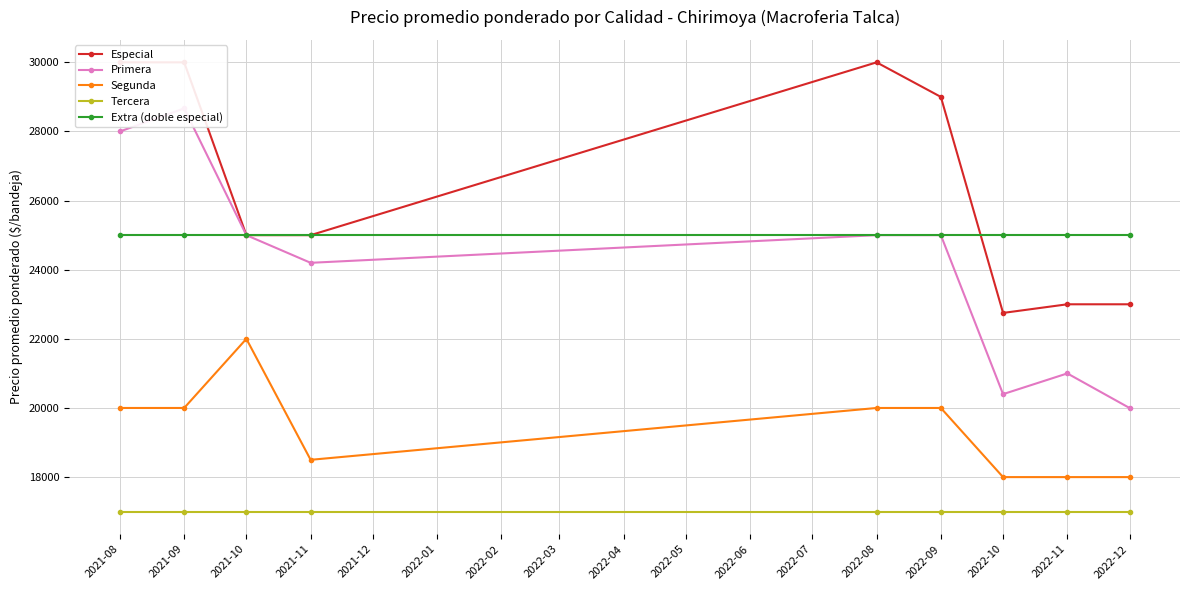

Is it true that Tercera equals 22116 at 2021-08?

False